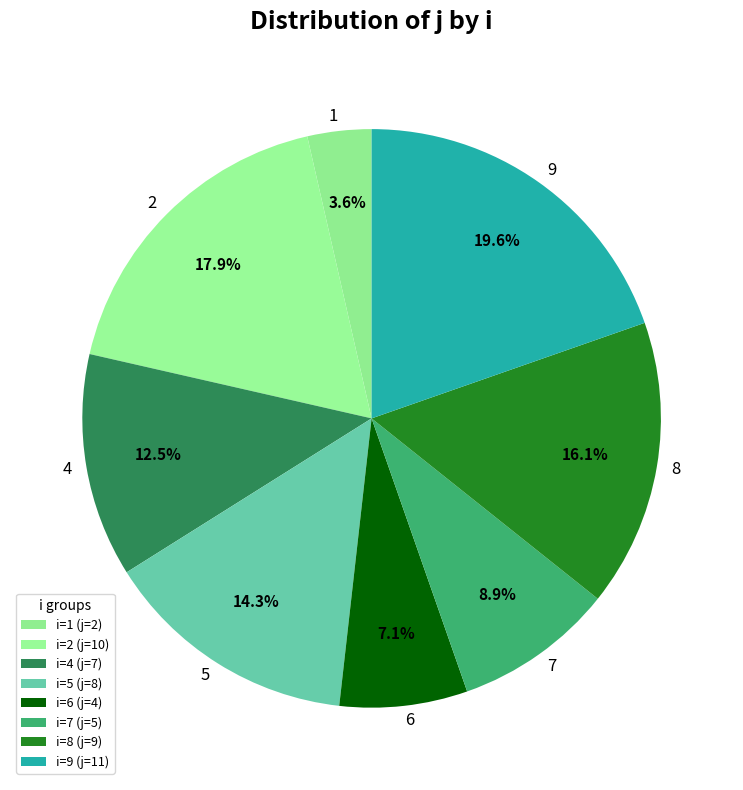

Count the number of slices in the pie.

8